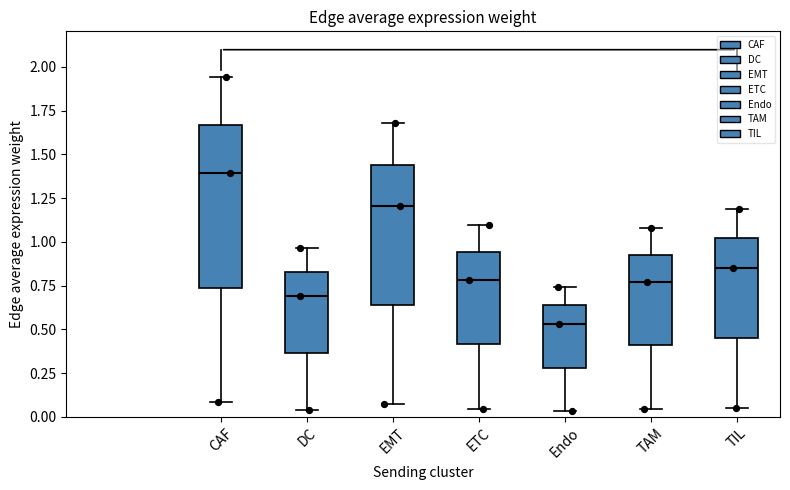

Reading left to right, transcribe this box plot: for each box, give where its median line is, the range the box spans, and where its two whiskers end, as read against the y-axis. The values are not printed on the chart, so give them approximately, as read against the axis.

CAF: median 1.40, box 0.75 to 1.65, whiskers 0.10 to 1.95
DC: median 0.70, box 0.35 to 0.85, whiskers 0.05 to 0.95
EMT: median 1.20, box 0.65 to 1.45, whiskers 0.05 to 1.70
ETC: median 0.80, box 0.40 to 0.95, whiskers 0.05 to 1.10
Endo: median 0.55, box 0.30 to 0.65, whiskers 0.05 to 0.75
TAM: median 0.75, box 0.40 to 0.95, whiskers 0.05 to 1.10
TIL: median 0.85, box 0.45 to 1.00, whiskers 0.05 to 1.20